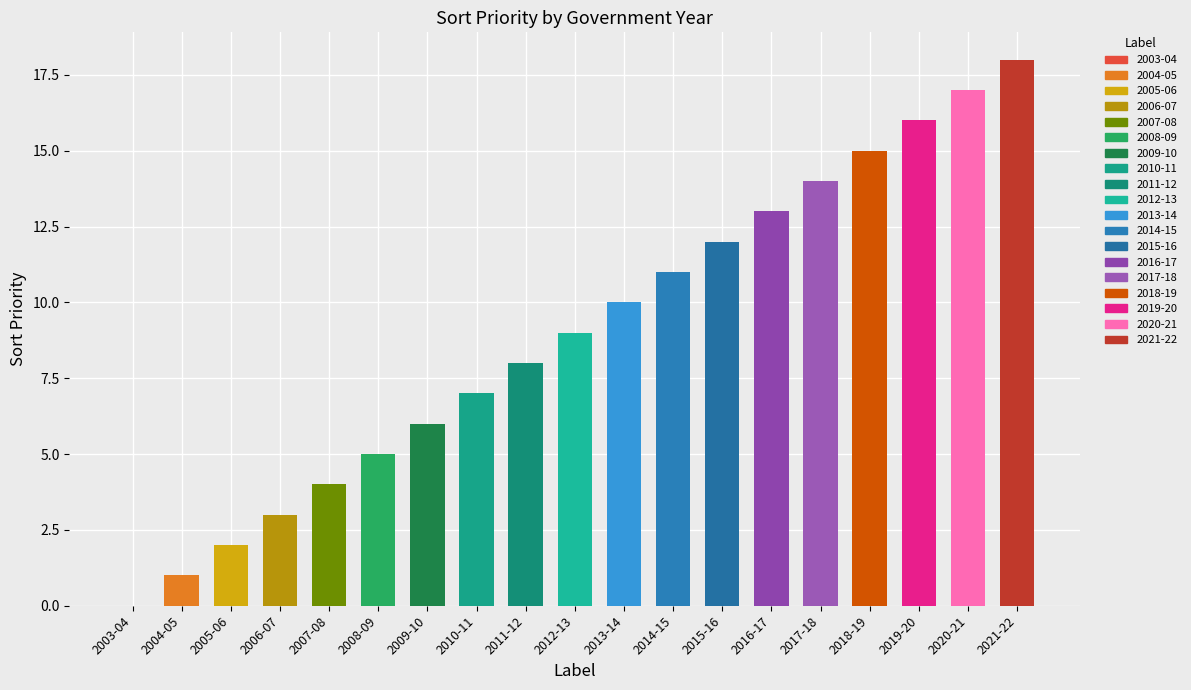

Which category has the highest value across all series?

2021-22